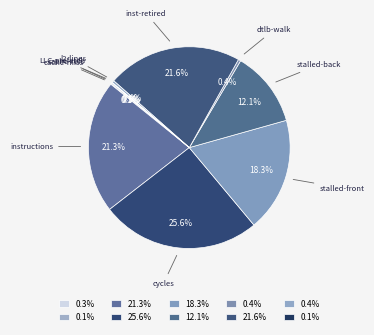

Which category has the smallest portion of the pie?

cache-misses